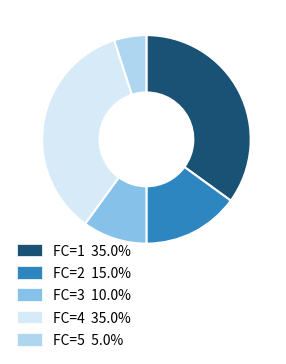

How many slices are in this pie chart?

5